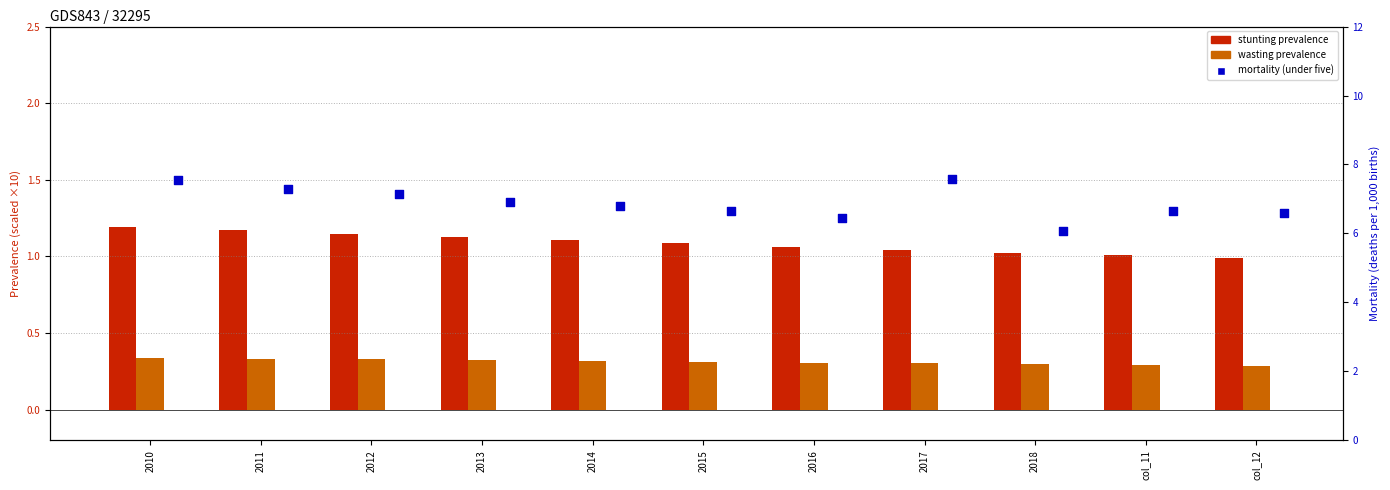

At which category is the sum across all series the highest?

2010